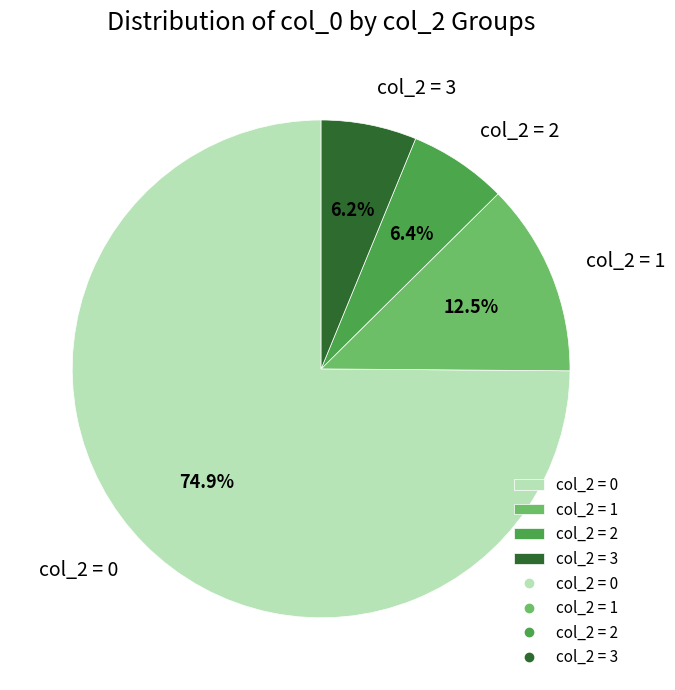

Which slice represents more than half of the pie?

col_2 = 0